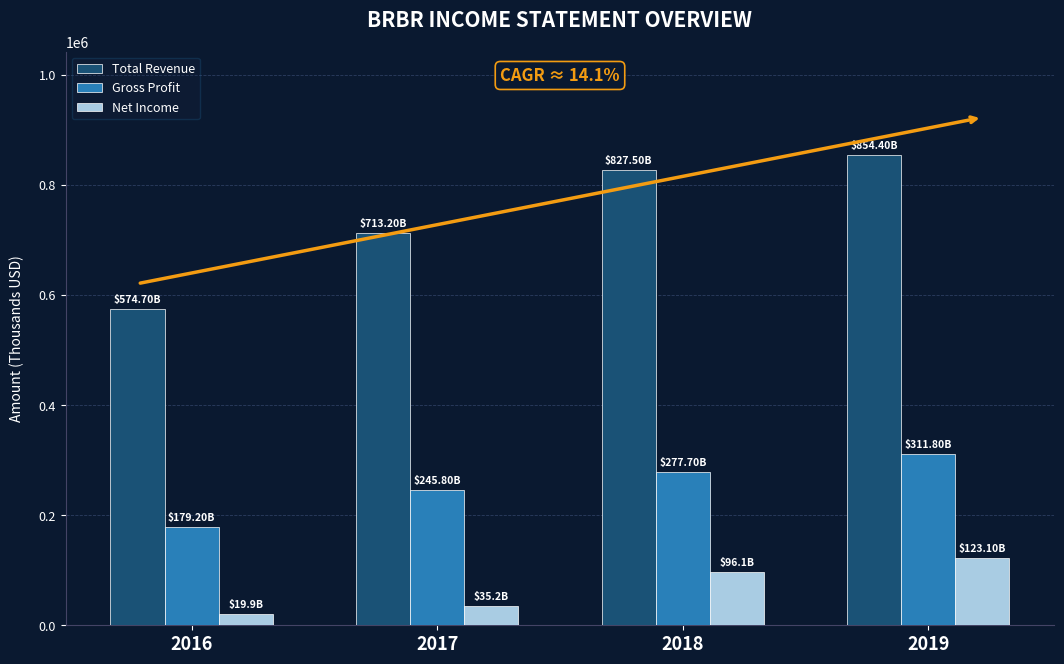

What is the average value of the Net Income series?

68575